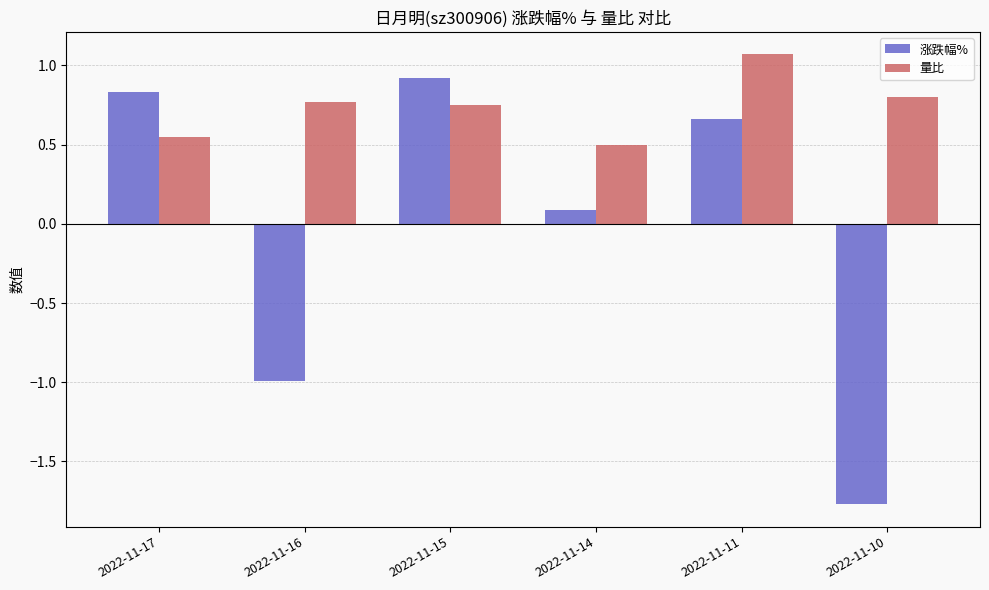

Rank the series at 2022-11-15 from highest to lowest value.

涨跌幅%, 量比